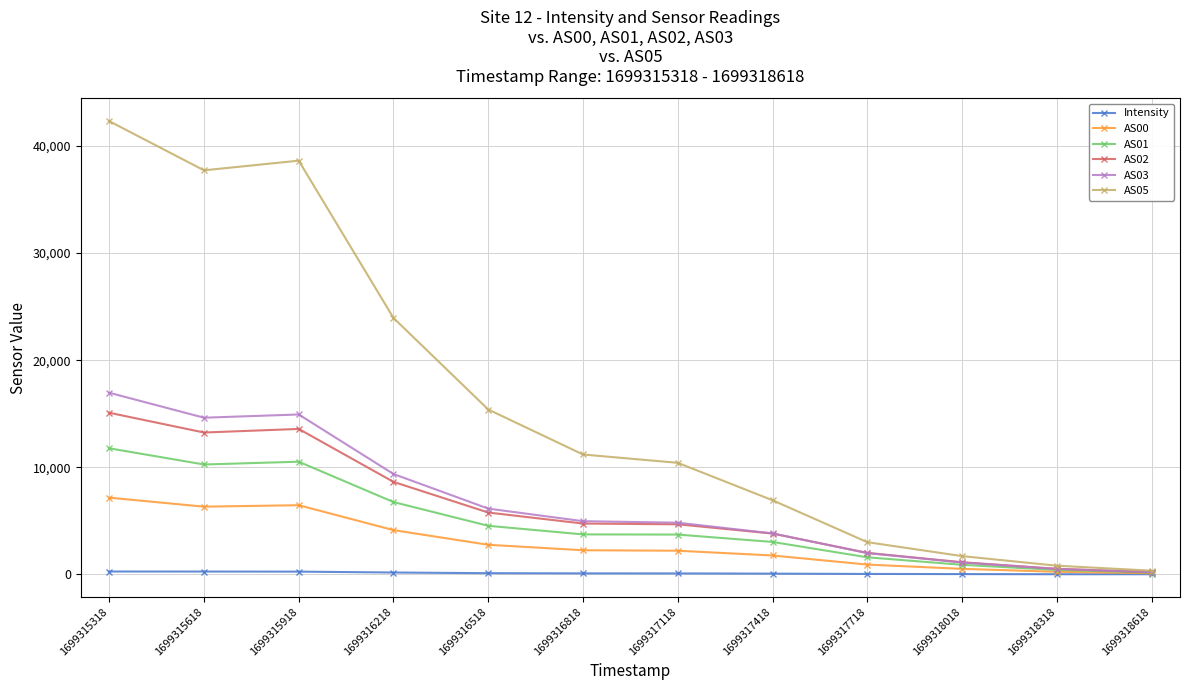

Between 1699315318 and 1699317118, which series saw the biggest shift?

AS05